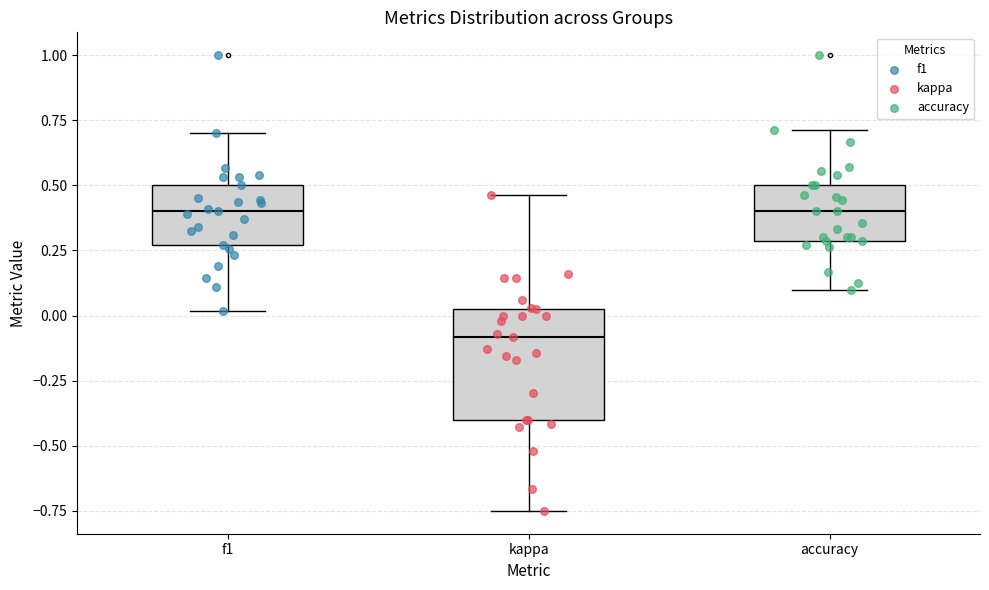

Where does the lower whisker of the box for f1 end on the y-axis? The values are not printed on the chart, so give them approximately, as read against the axis.

0.00